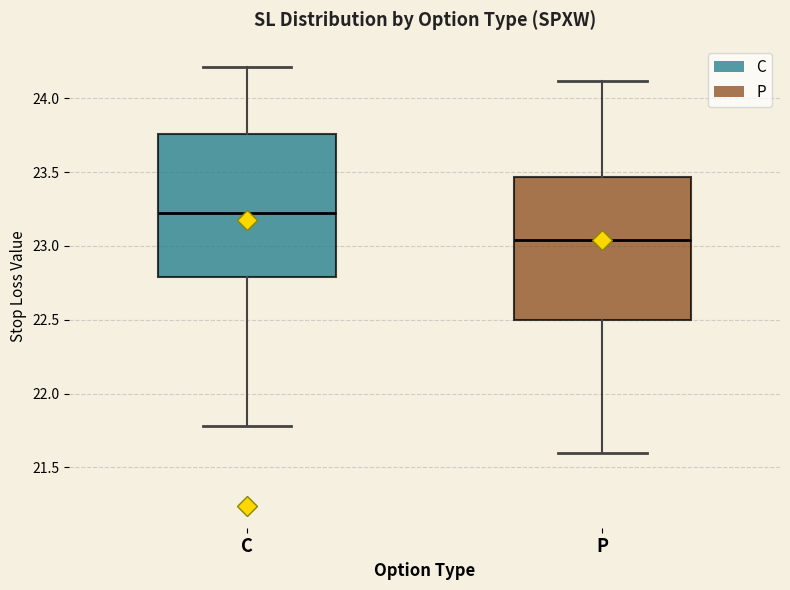

Which box's median line is the lowest?

P